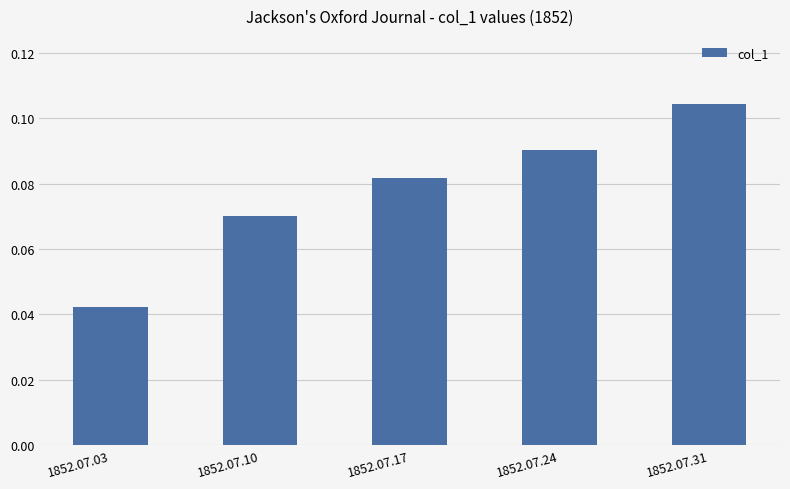

What is the sum of all values?

0.4